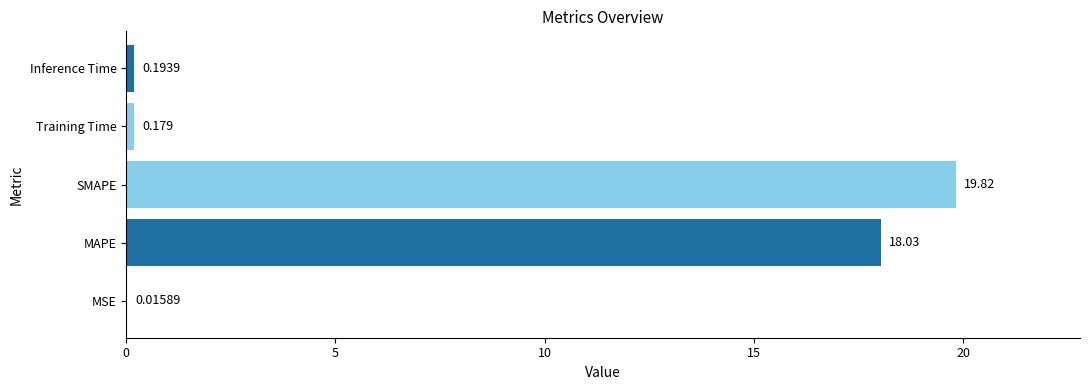

Which label corresponds to the largest value in the chart?

SMAPE